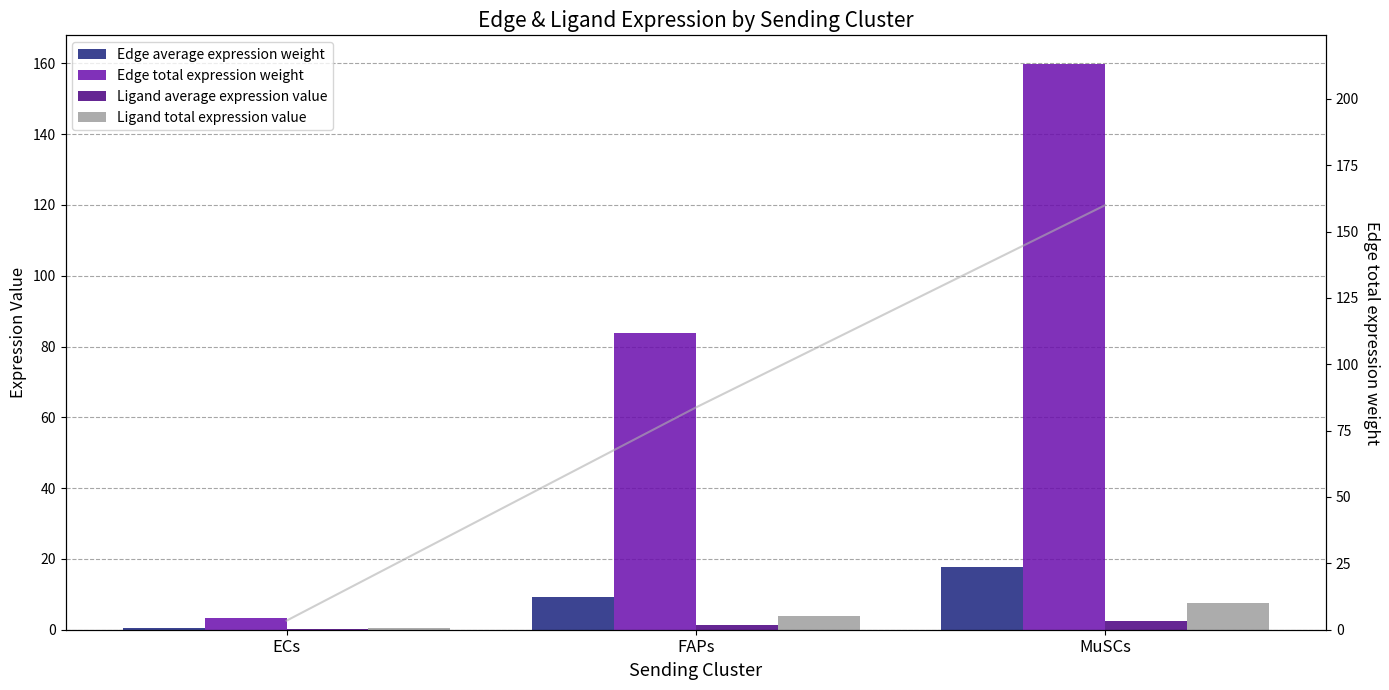

What is the minimum value shown in the chart?

0.1